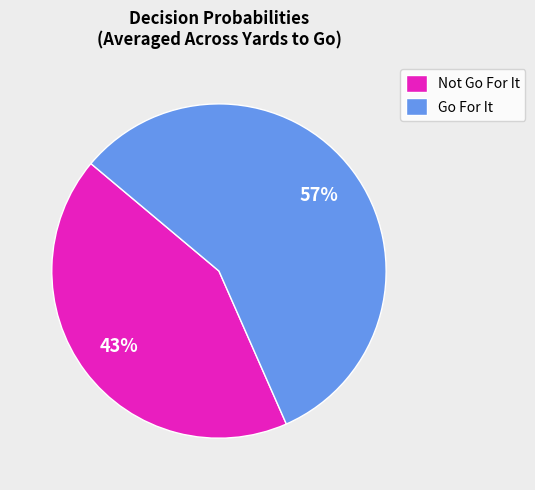

To the nearest percent, what is the average slice percentage?

50%